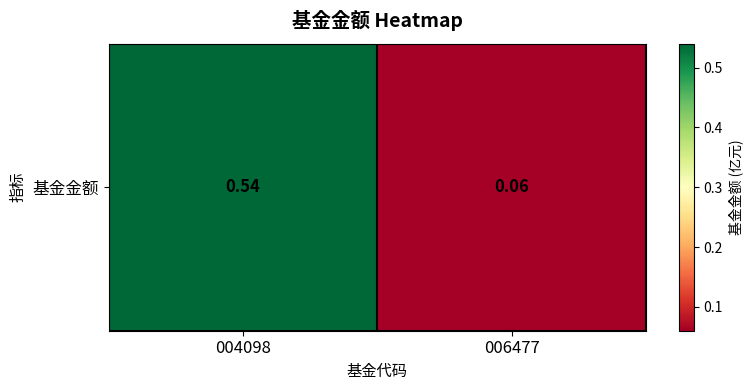

What is the sum of the values at 004098 and 006477?

0.6